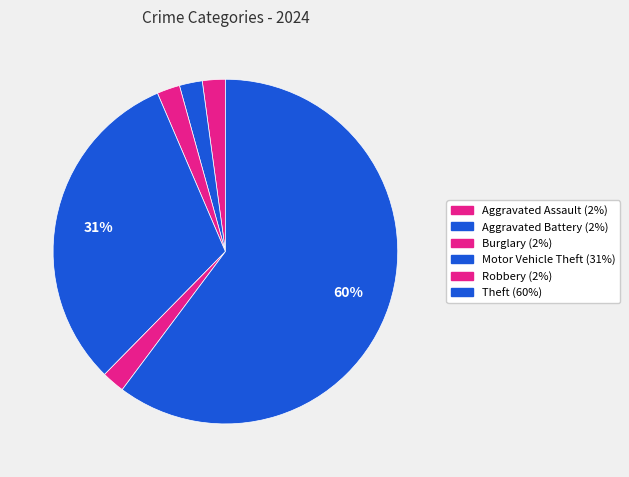

How many slices are in this pie chart?

6